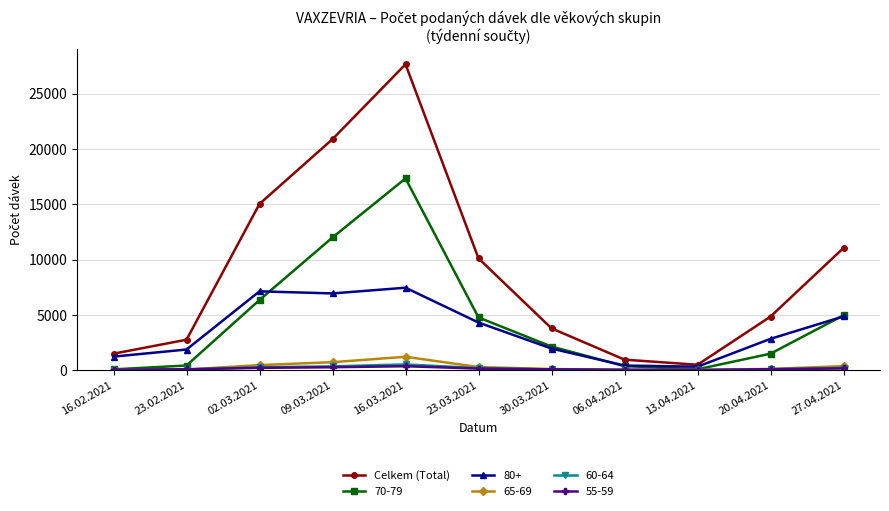

Which category has the highest value across all series?

16.03.2021